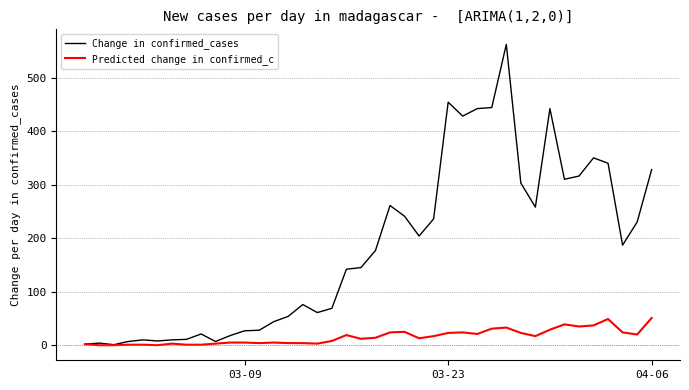

Which series has the largest range (max minus min)?

Change in confirmed_cases